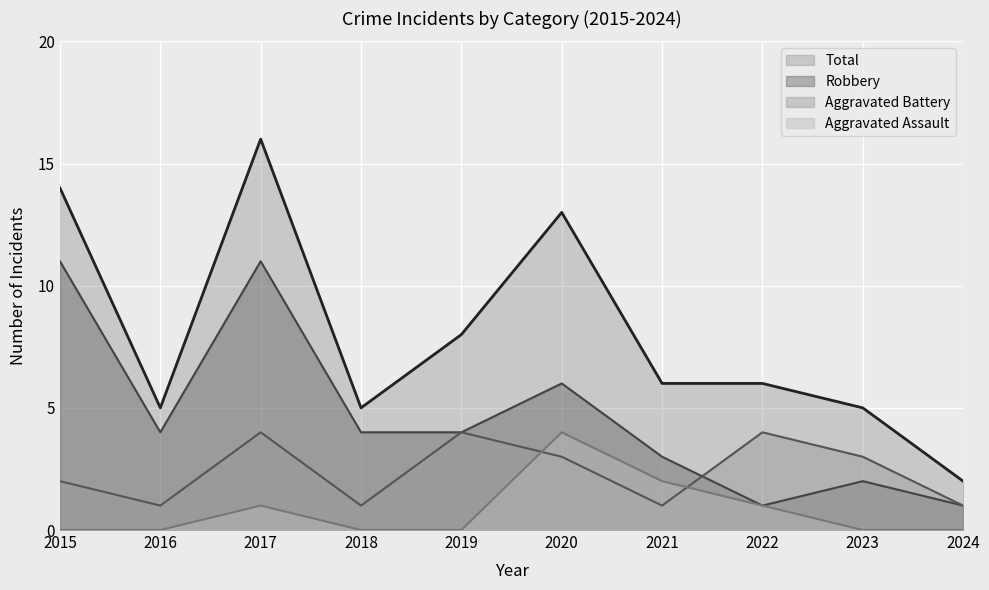

Does the chart display data point markers on the line(s)?

No